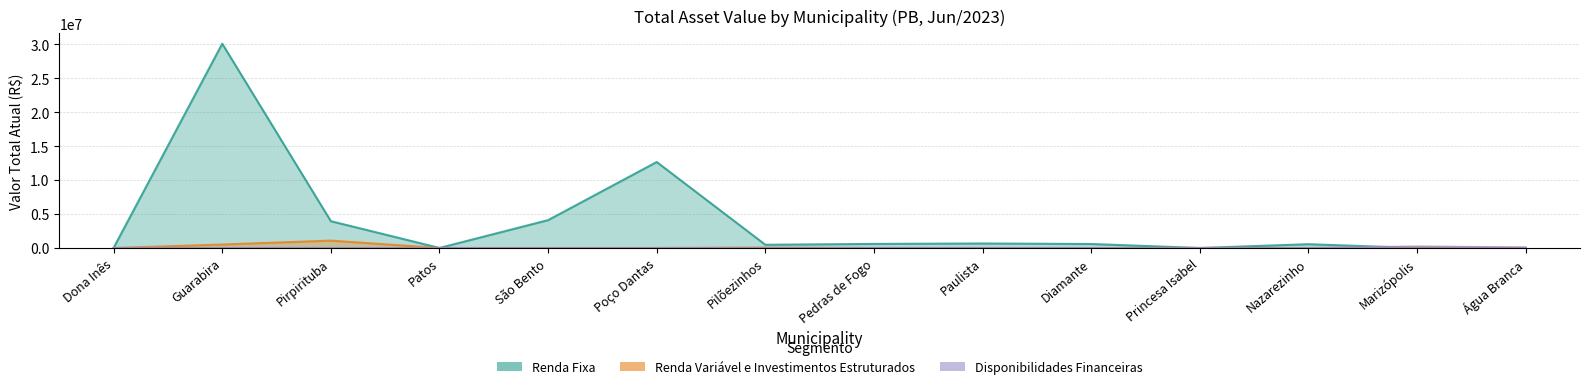

The Disponibilidades Financeiras series shows 1018.5 at São Bento. True or false?

True